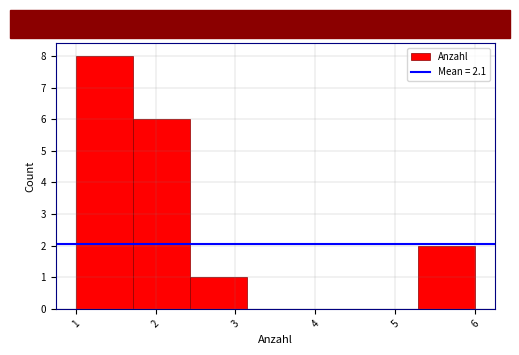

What is the height of the bar covering 2.4 to 3.1 on the x-axis? Neither the bar edges nor the heights are printed on the chart, so give them approximately, as read against the axes.

1